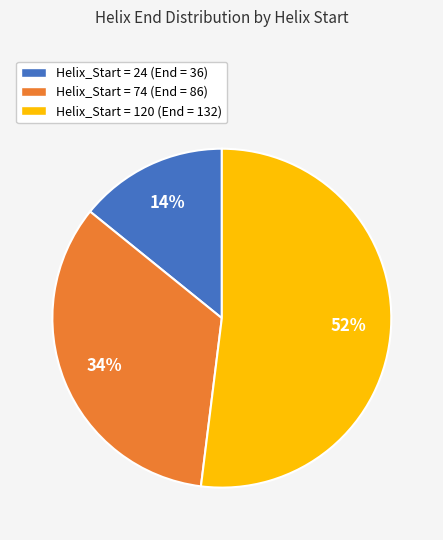

Which category has the biggest portion of the pie?

Helix_Start = 120 (End = 132)